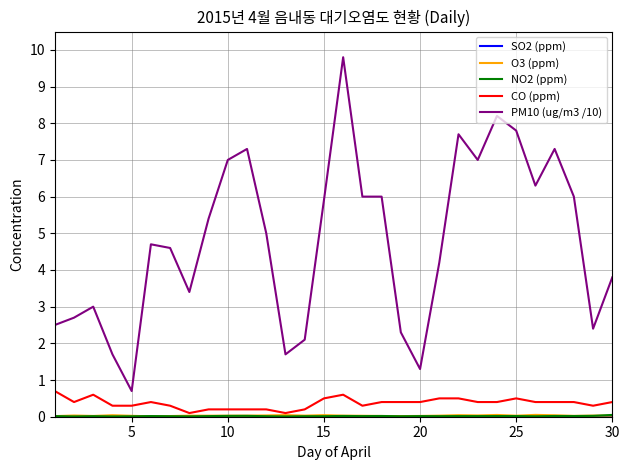

True or false: CO (ppm) has more than 2 points higher than both neighbors.

True